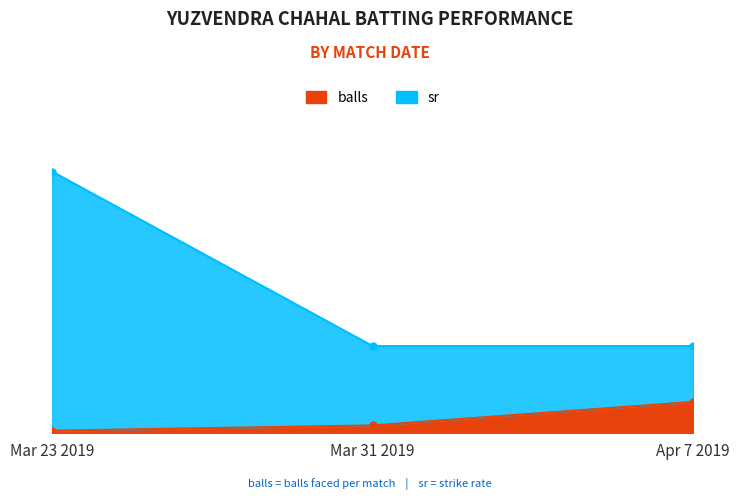

Which series has the largest total across all categories?

sr